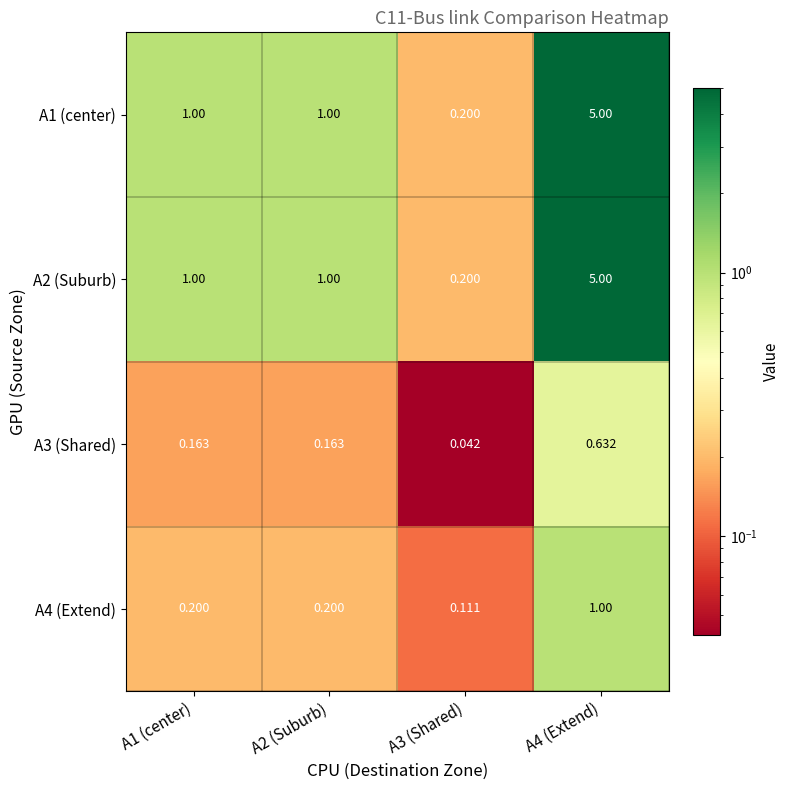

At how many categories does at least one series exceed 3?

1